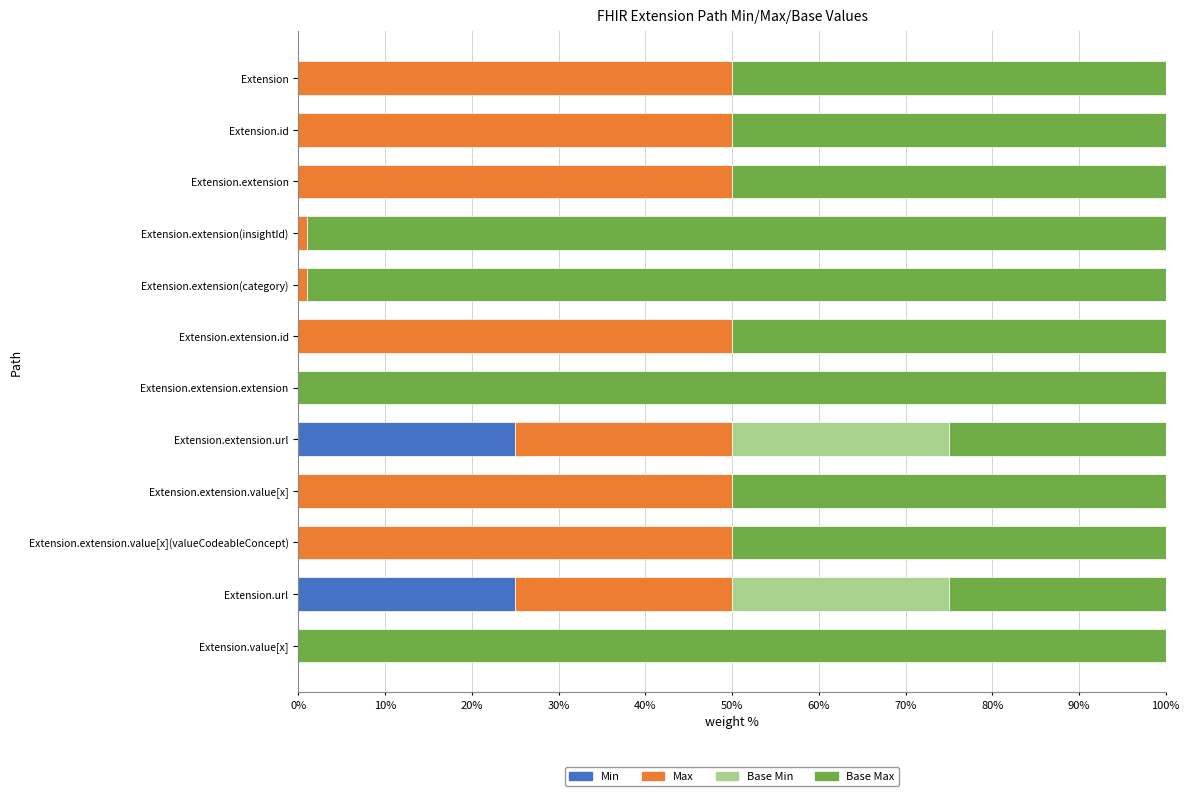

What is the sum of all Min values?

50